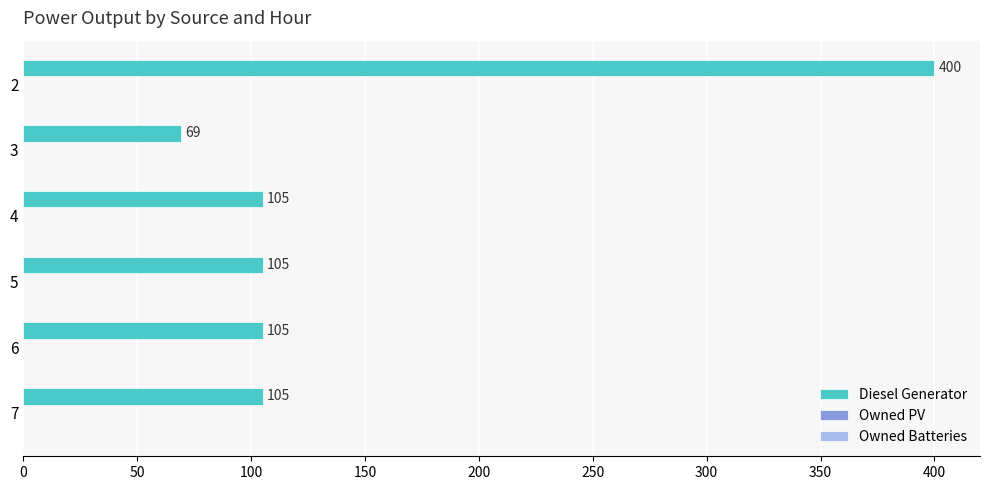

Which label corresponds to the smallest value in the chart?

3